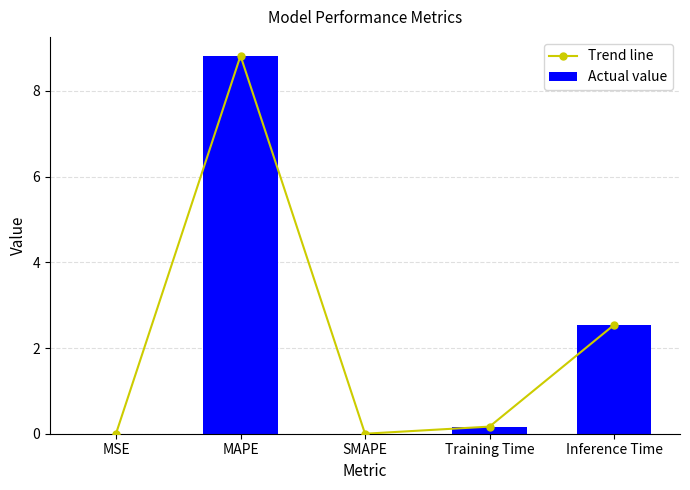

Rank the categories by Trend line value from highest to lowest.

MAPE, Inference Time, Training Time, MSE, SMAPE